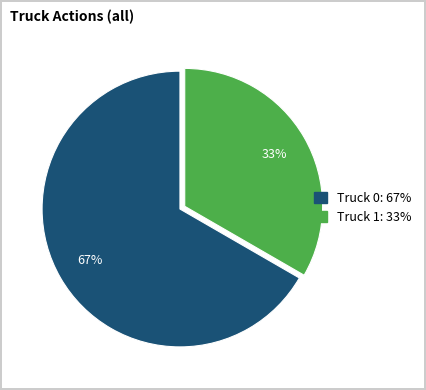

True or false: Truck 0 accounts for 67% of the total.

True